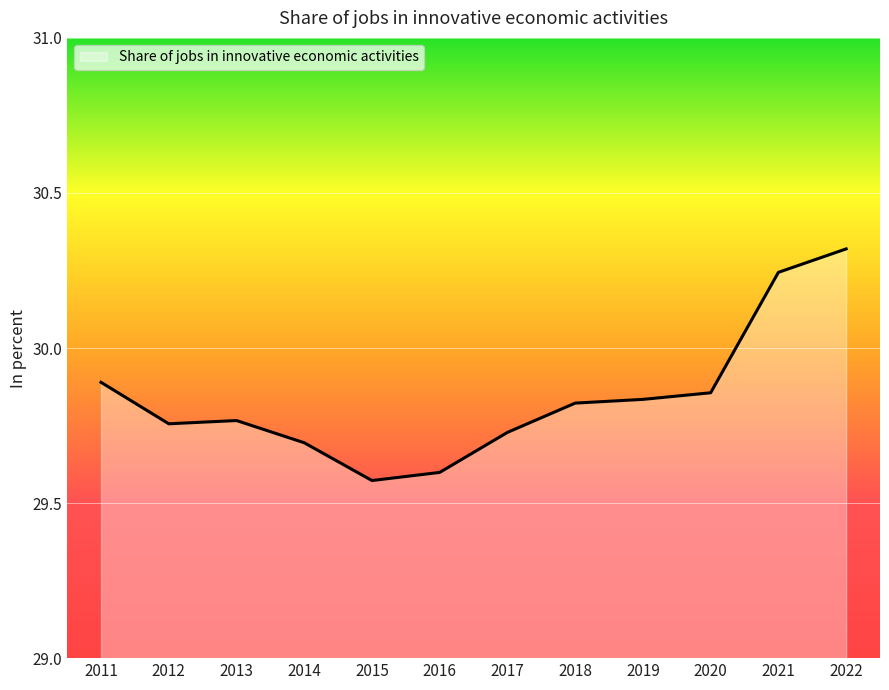

How many lines are shown in the chart?

1